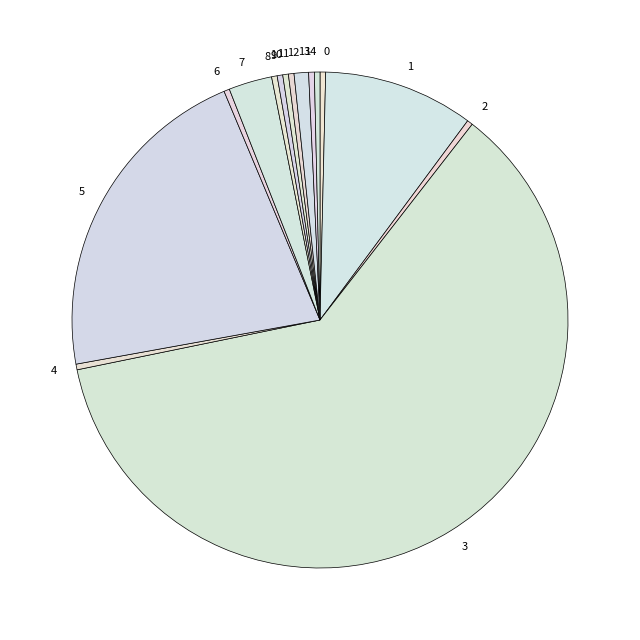

Which slice is the largest?

3